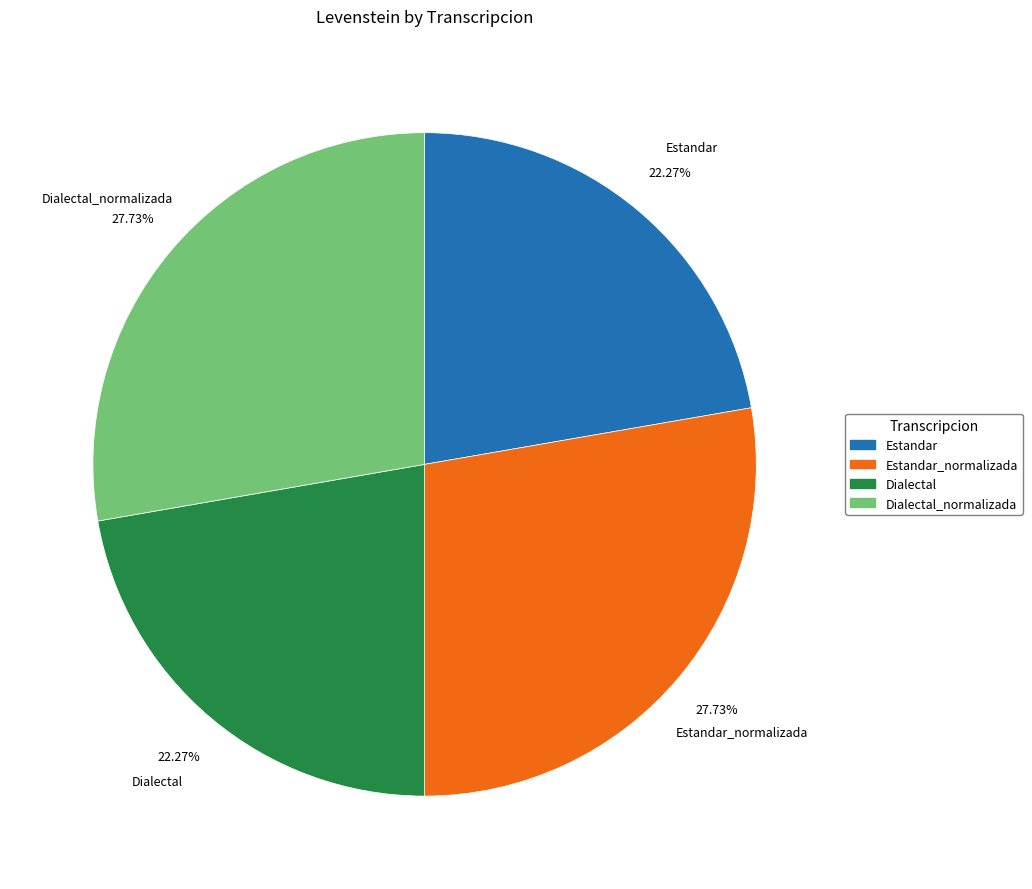

Is there any slice that represents more than half of the pie?

No